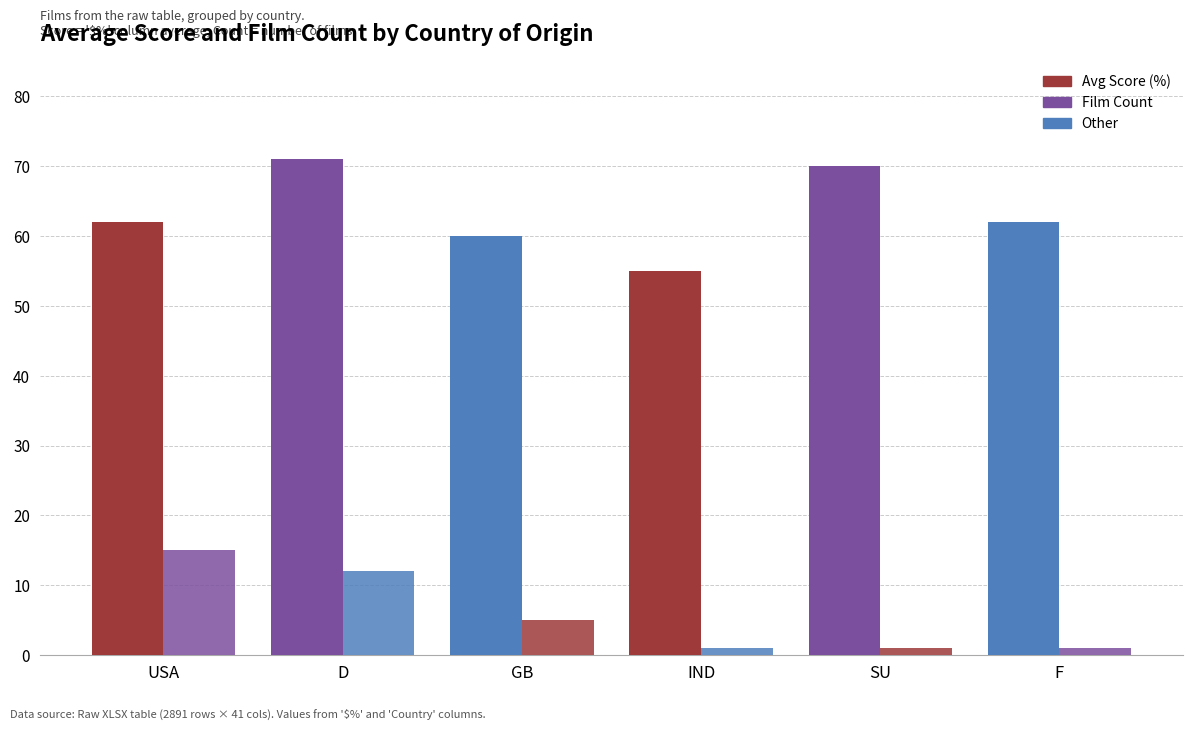

What is the label of the 4th bar from the right?

GB